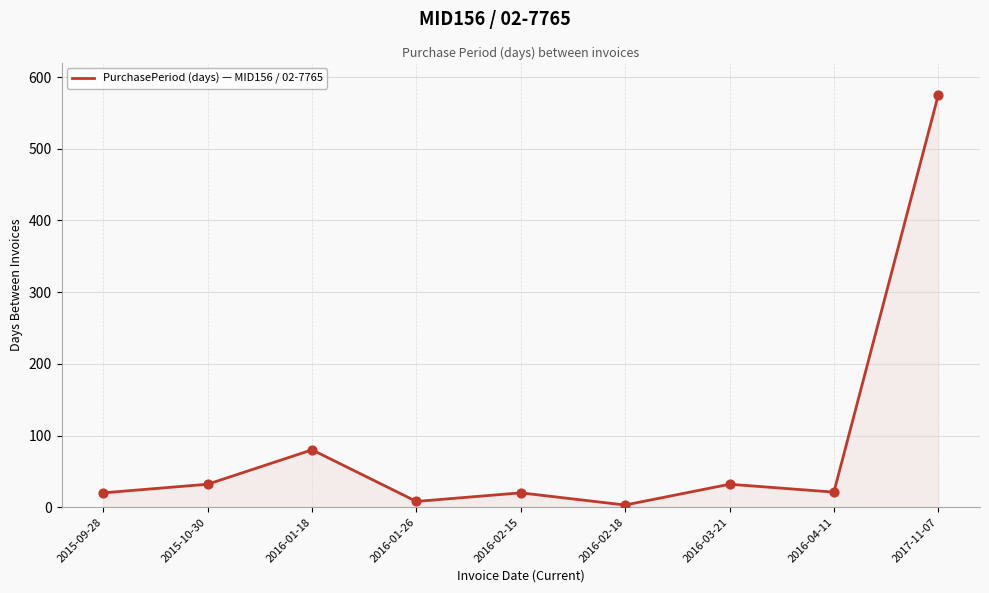

Which has a higher value, 2017-11-07 or 2016-01-18?

2017-11-07